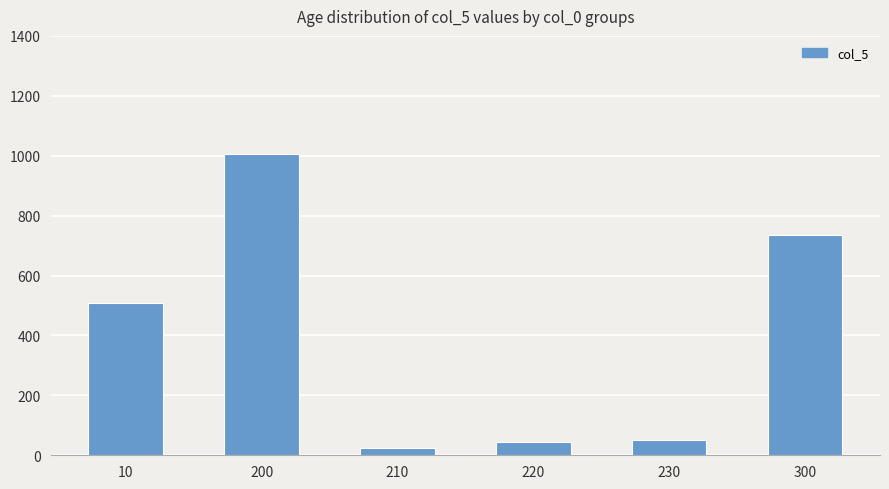

What is the minimum value shown in the chart?

24.5